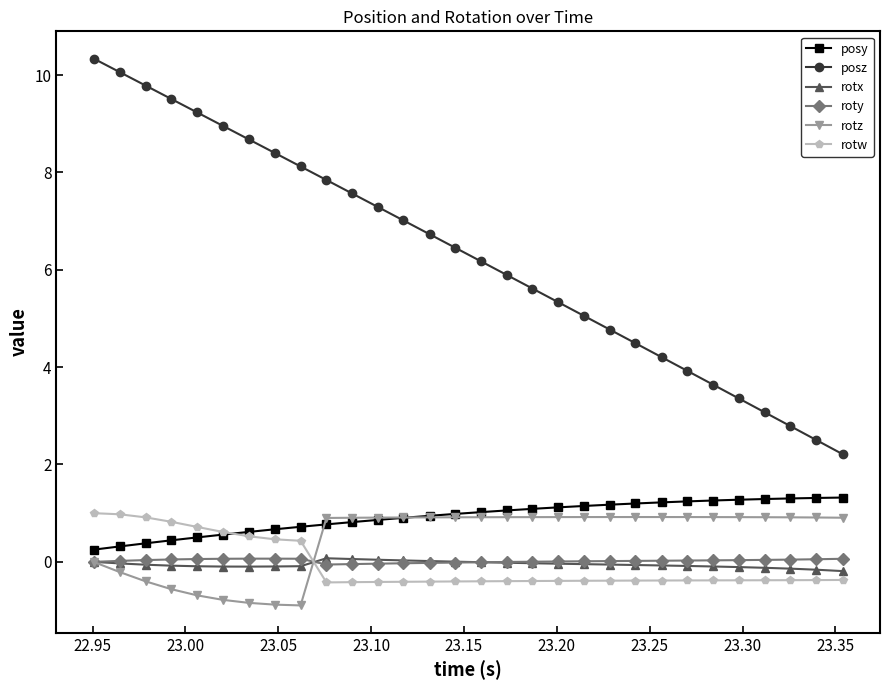

What is the value of the rotw point at the 15th from the left?

-0.4